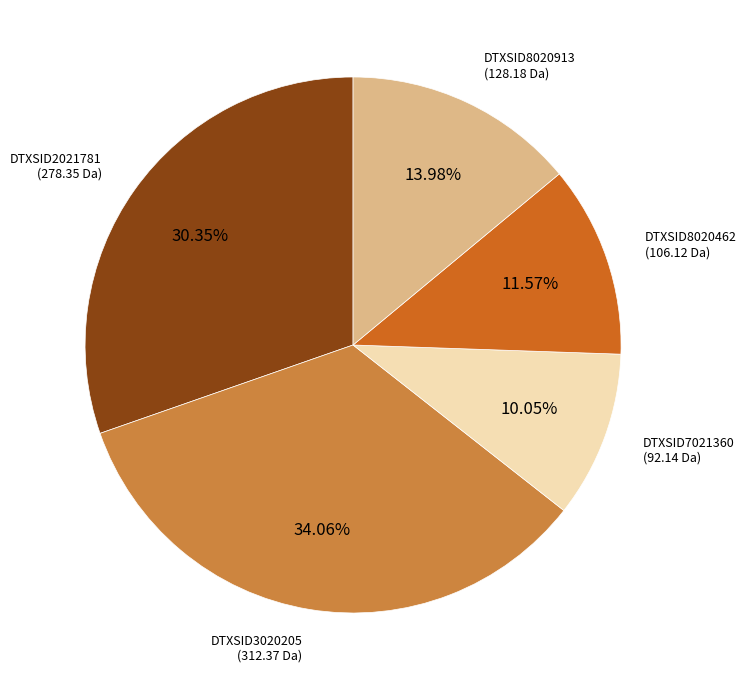

Does any single category account for the majority?

No